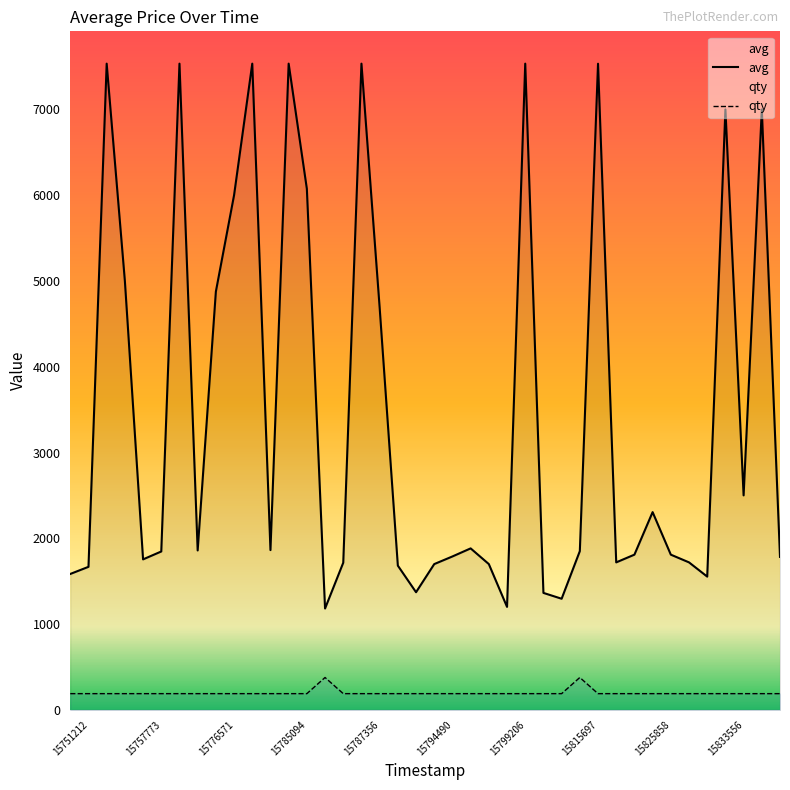

Rank the series by their average value, from highest to lowest.

avg, qty